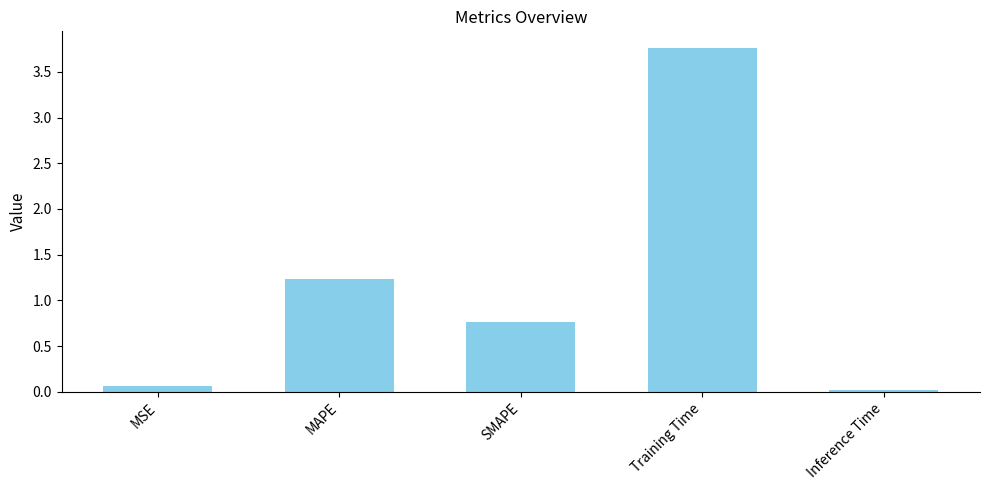

What is the label of the 4th bar from the right?

MAPE